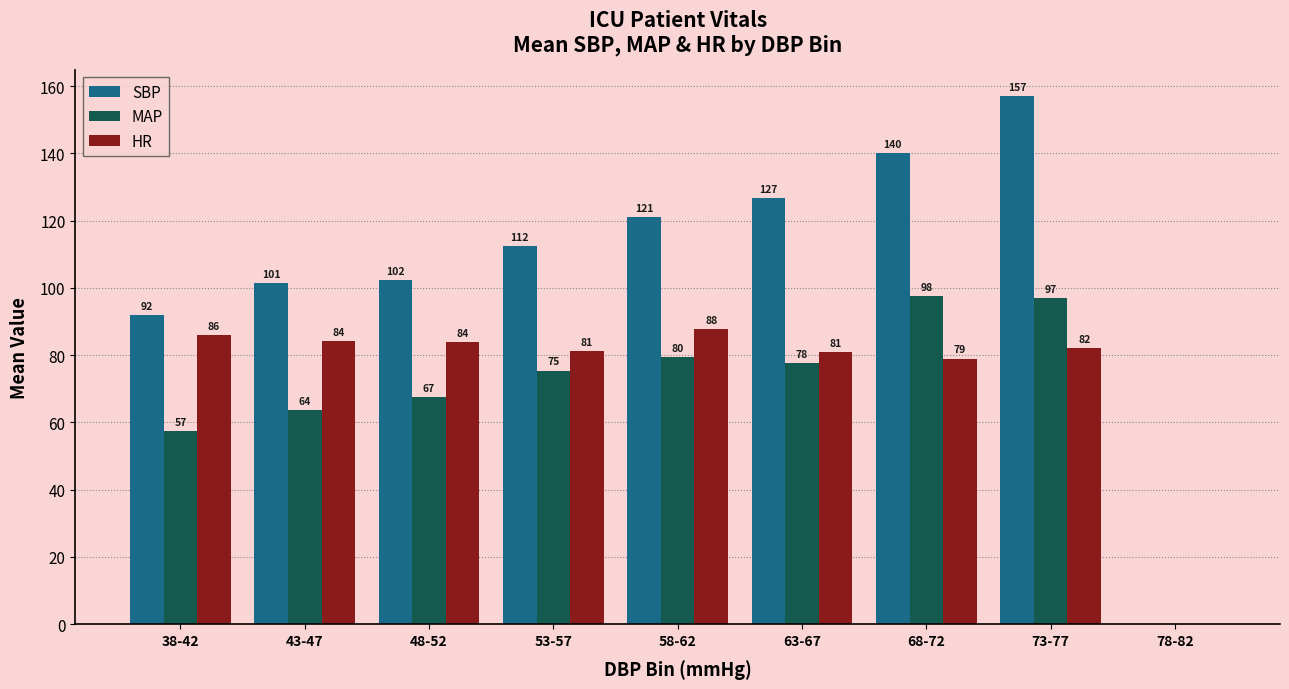

How many values in the MAP series exceed 75?

5